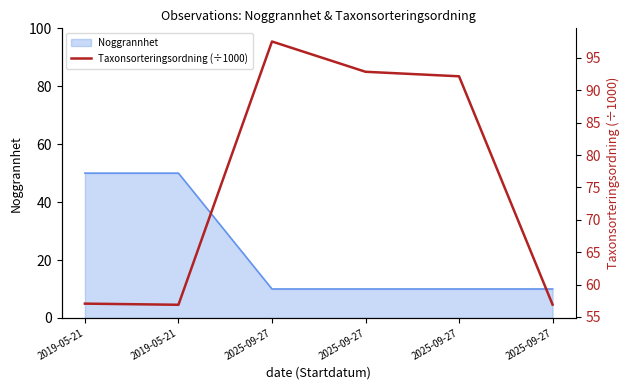

Rank the categories by value from highest to lowest.

2025-09-27, 2025-09-27, 2025-09-27, 2019-05-21, 2025-09-27, 2019-05-21